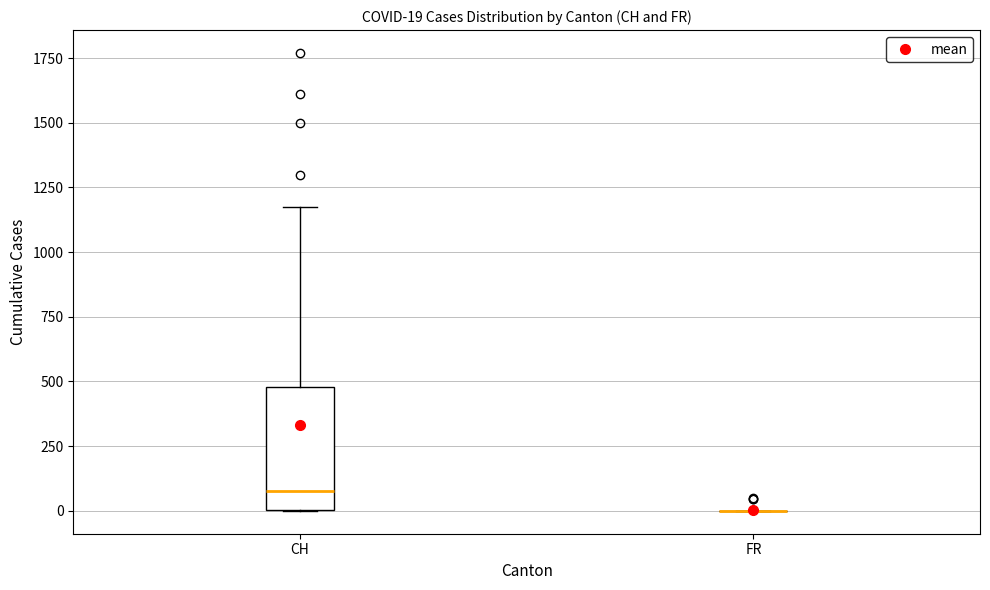

Which box is the tallest, from its lower edge to its upper edge?

CH